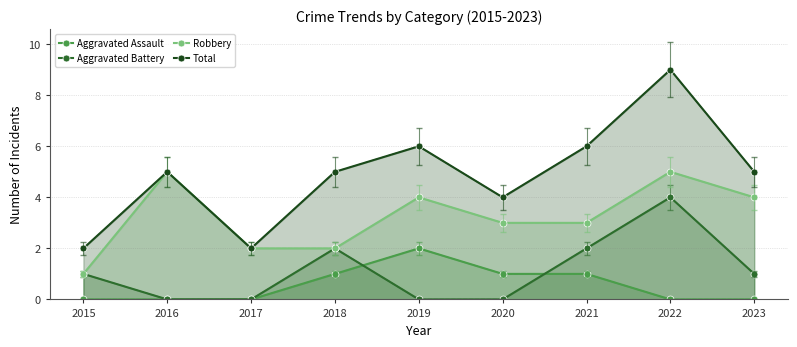

At which label is Total closest to 5?

2016